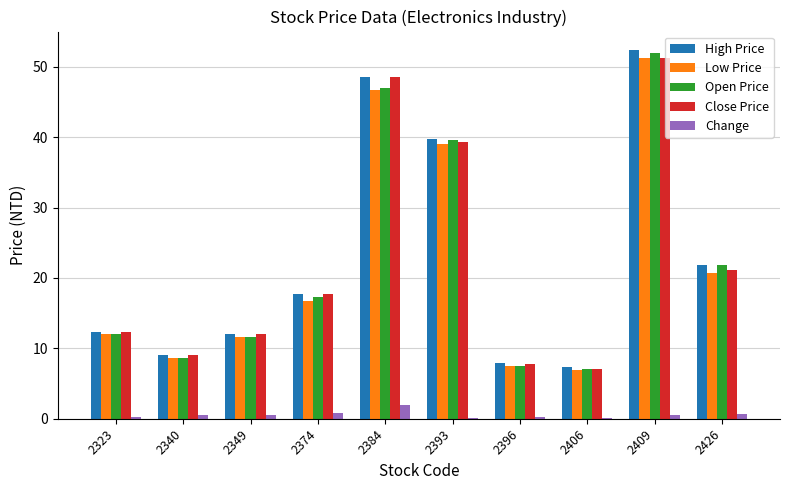

Are the bars horizontal?

No